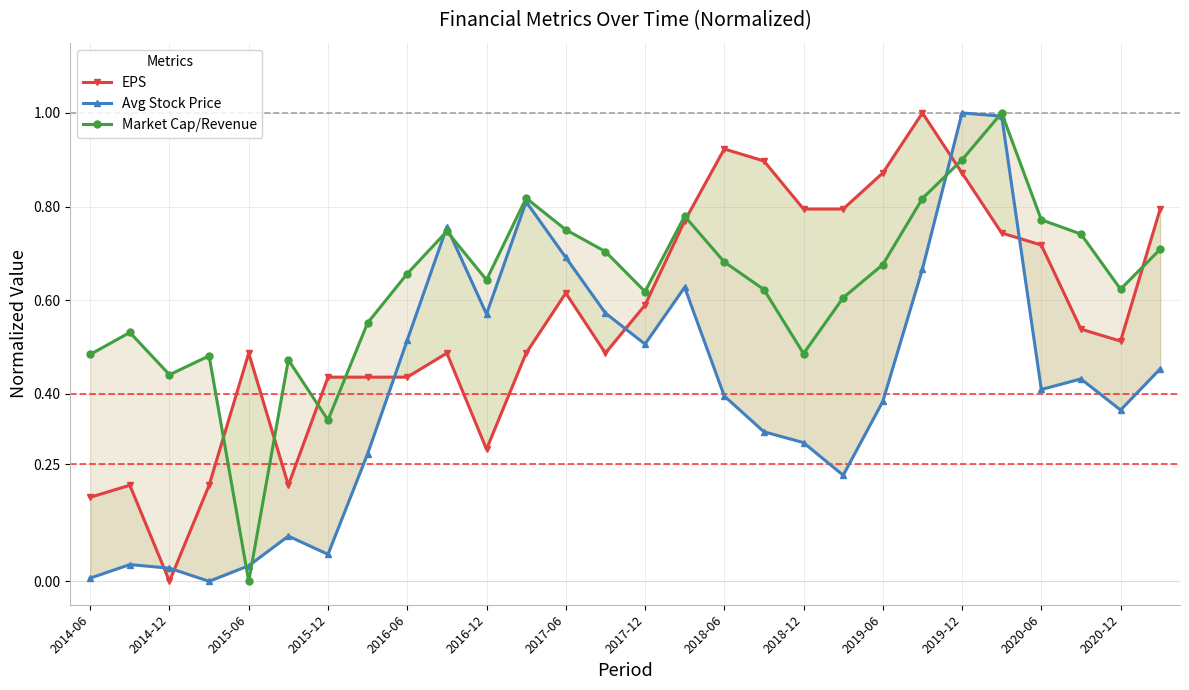

Is it true that Market Cap/Revenue equals 1.1 at 2016-12?

False